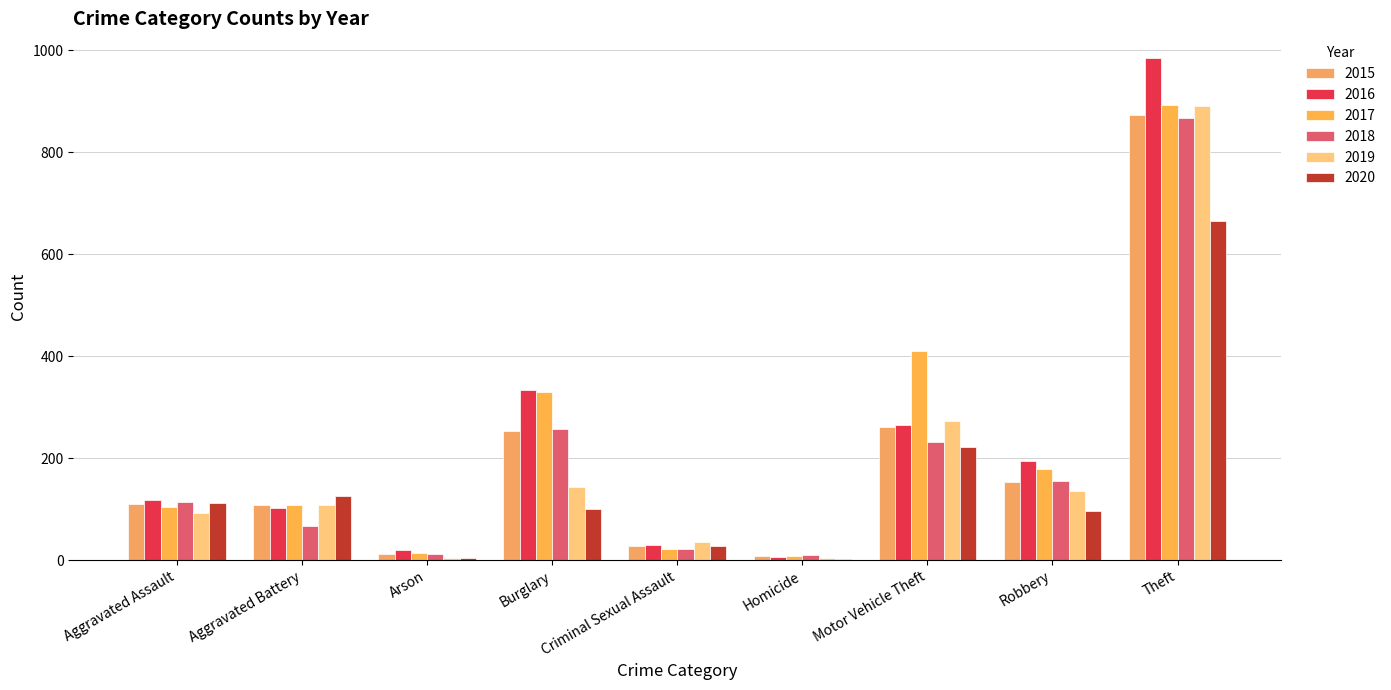

What is the spread (max minus min) of values at Aggravated Assault?

26